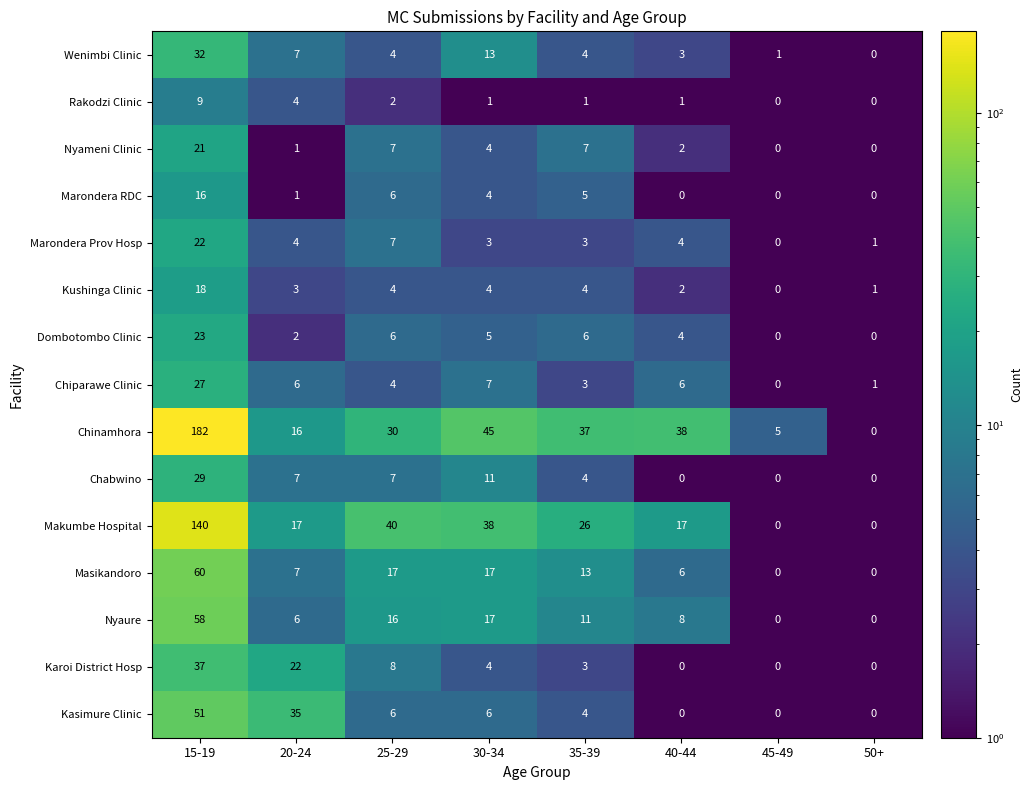

What is the maximum value for Nyameni Clinic?

21